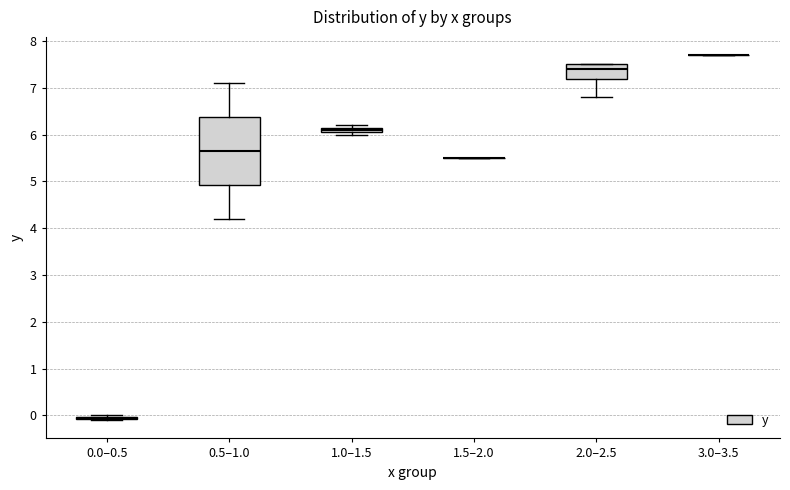

Comparing the boxes themselves (not the whiskers), which one is the tallest?

0.5–1.0